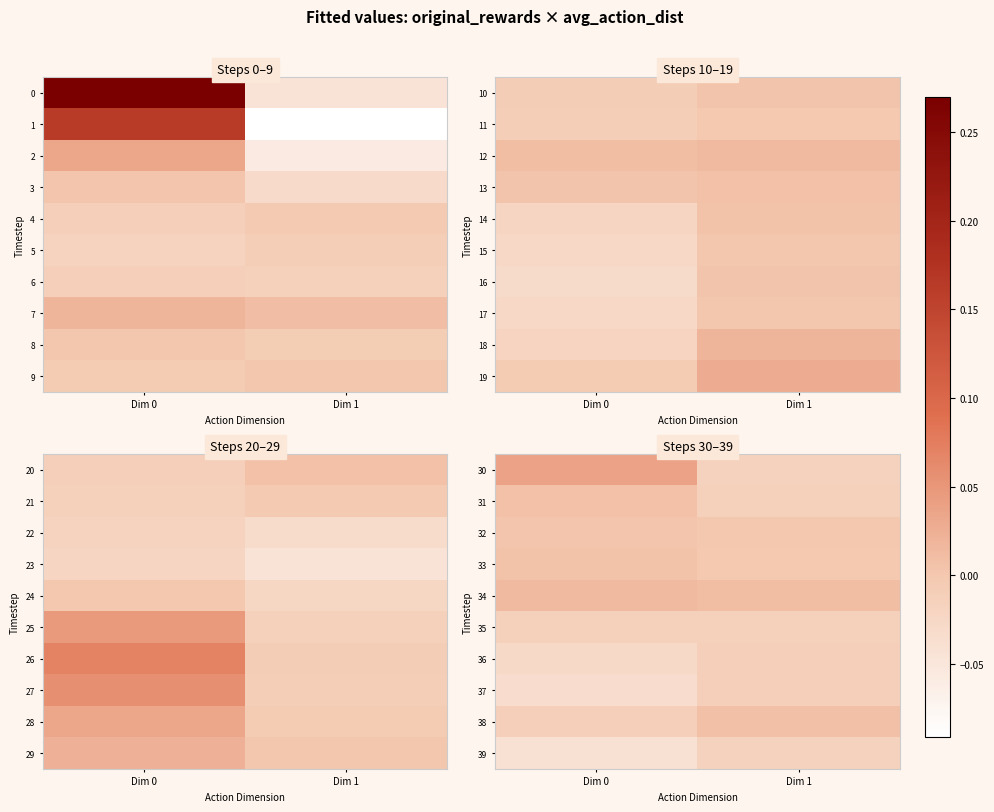

At how many categories does at least one series exceed 0?

2